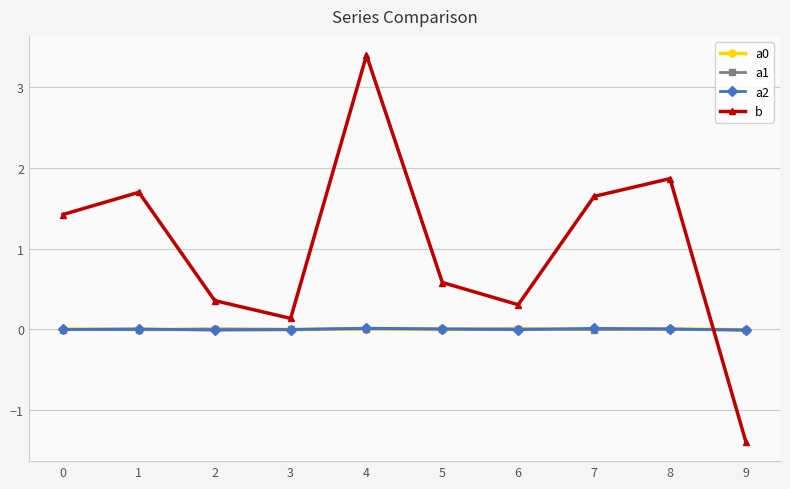

True or false: a2 has a value of -0.0 at 0.

True